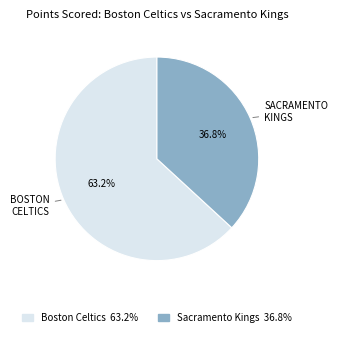

Does any single category account for the majority?

Yes